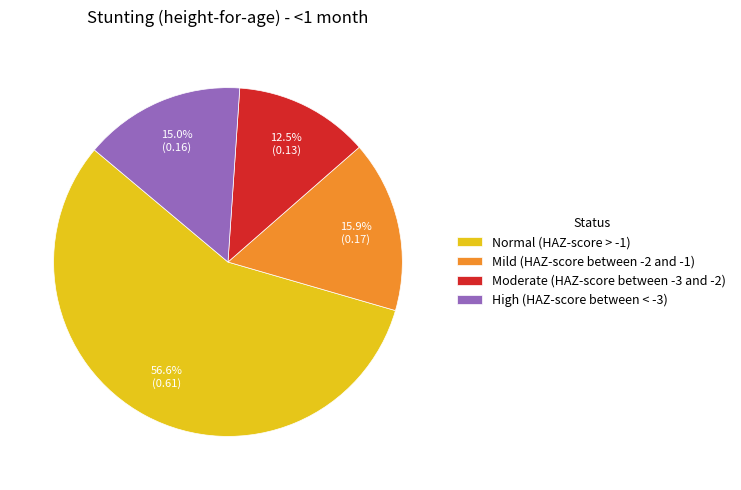

Which category has the smallest portion of the pie?

Moderate (HAZ-score between -3 and -2)